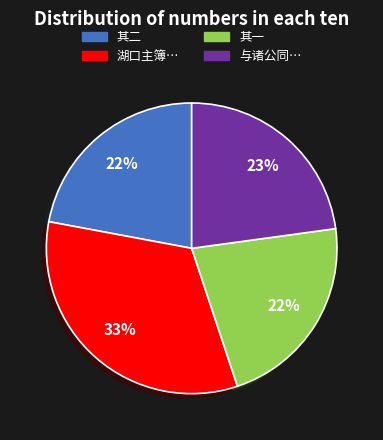

Is it true that 其一 is 22% of the pie?

True